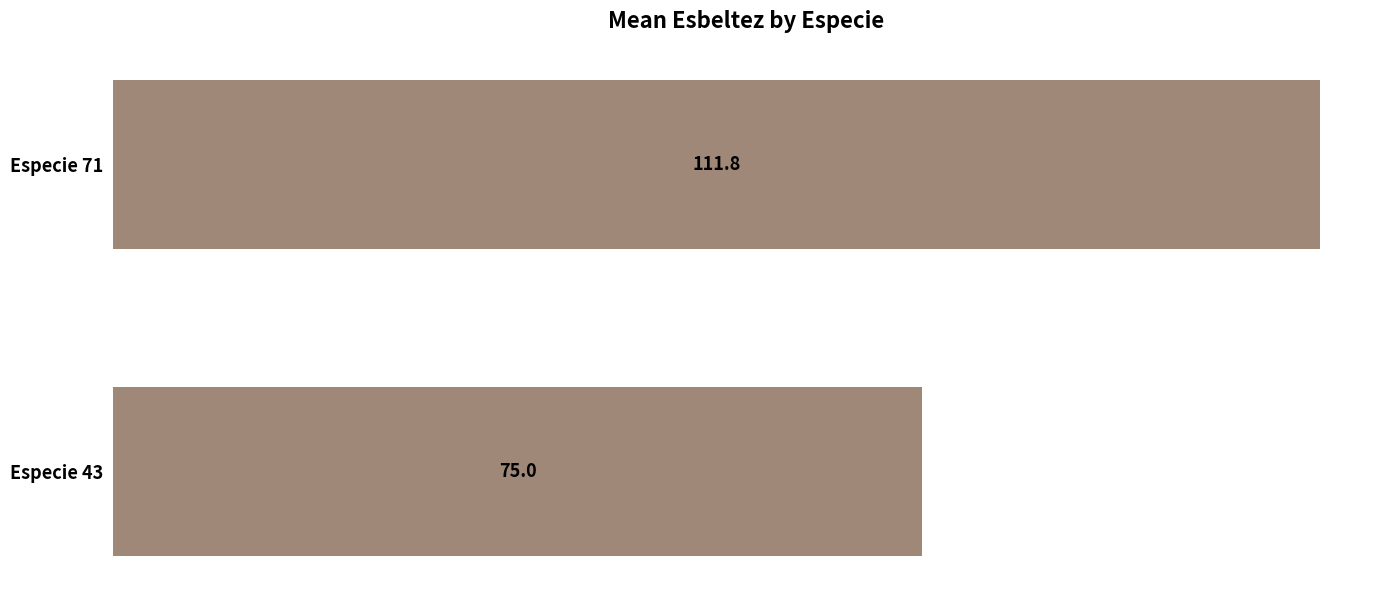

How many distinct data groups are displayed?

1